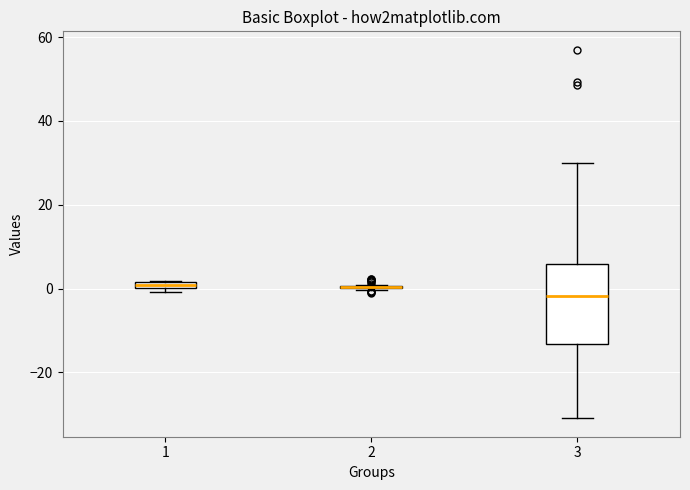

Comparing the boxes themselves (not the whiskers), which one is the tallest?

3